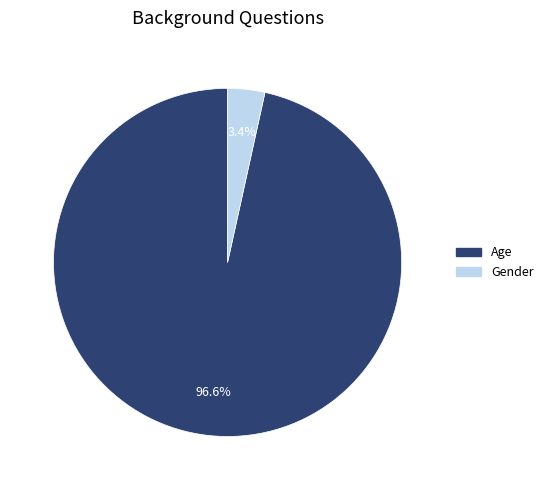

True or false: Age accounts for 97% of the total.

True